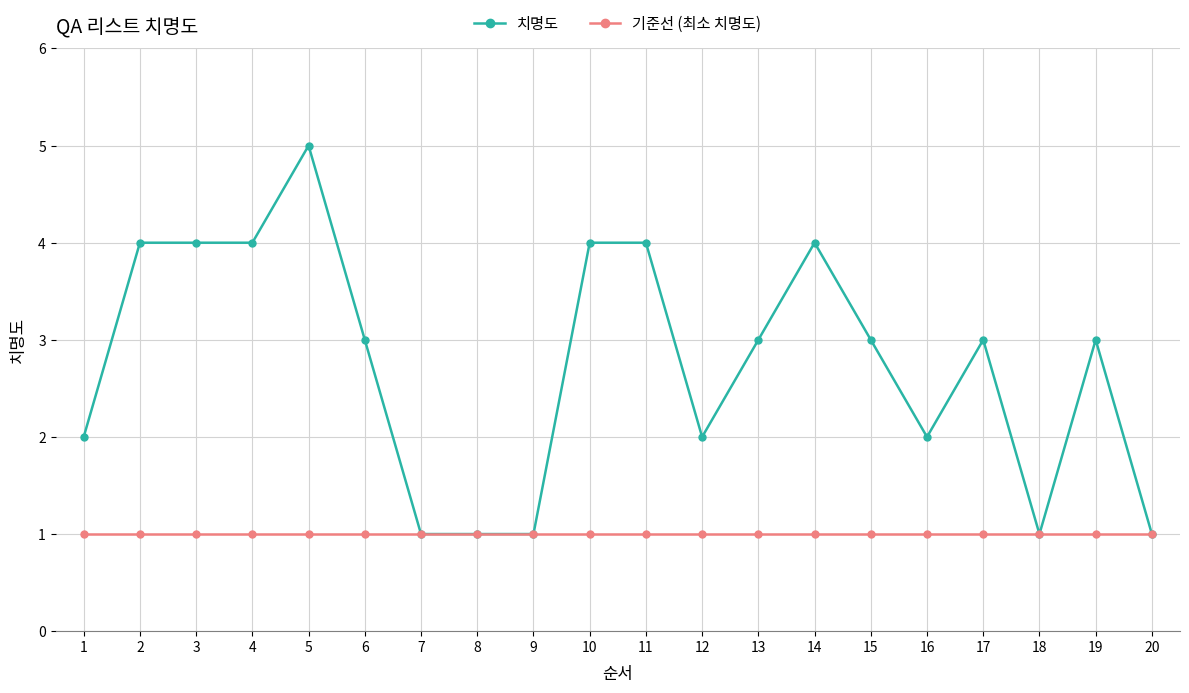

True or false: 치명도 has a value of 5 at 5.

True